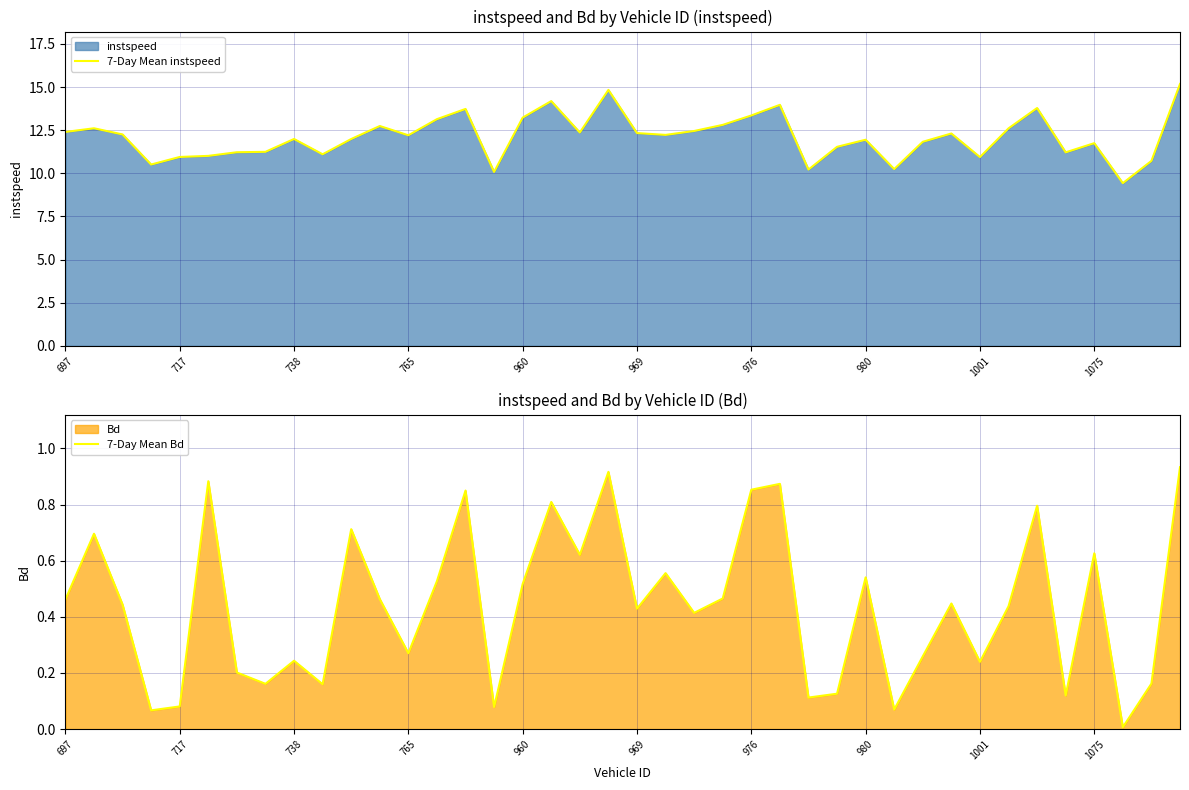

What is the lowest value of the 7-Day Mean instspeed series?

9.4